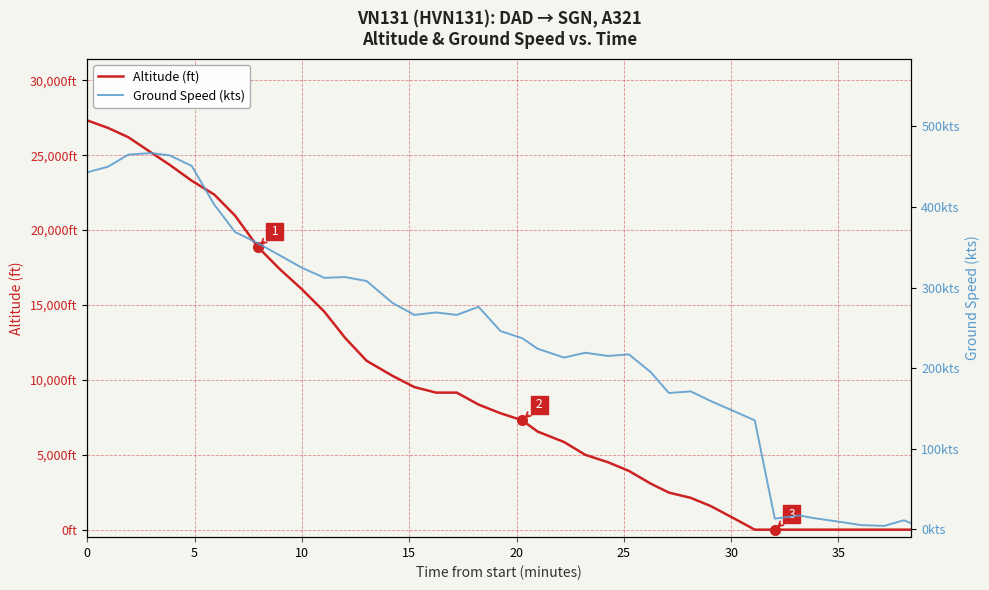

What is the label of the 5th point from the left?

20